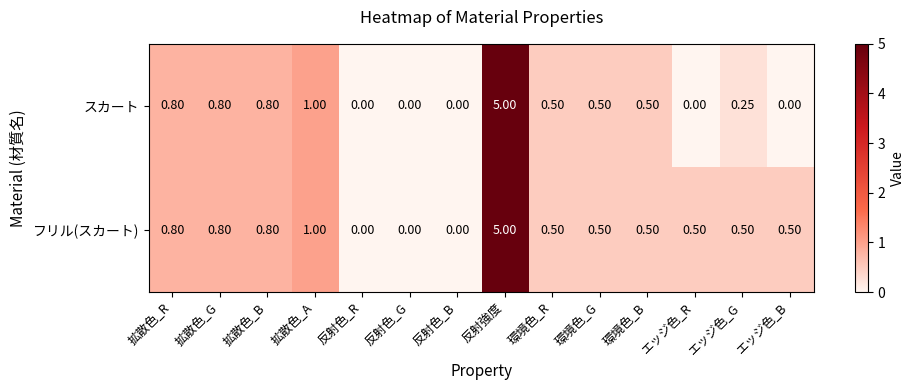

Which series has the largest total across all categories?

フリル(スカート)